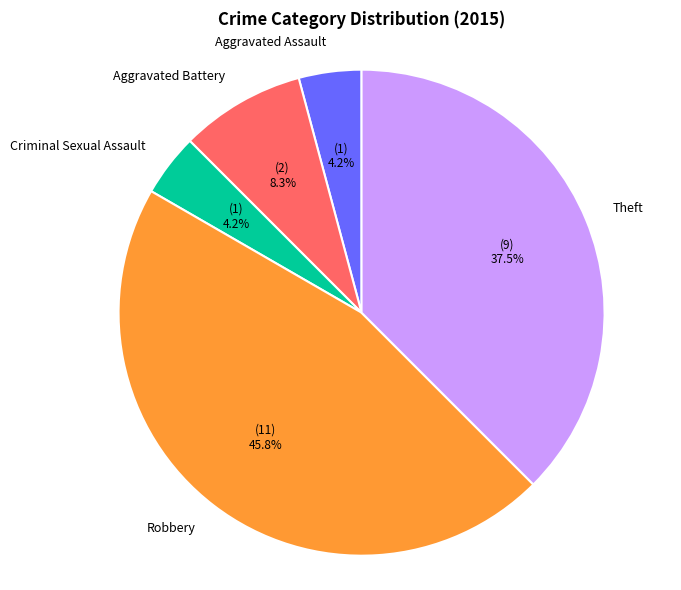

To the nearest percent, what is the difference between the Aggravated Assault and Theft slice percentages?

33%